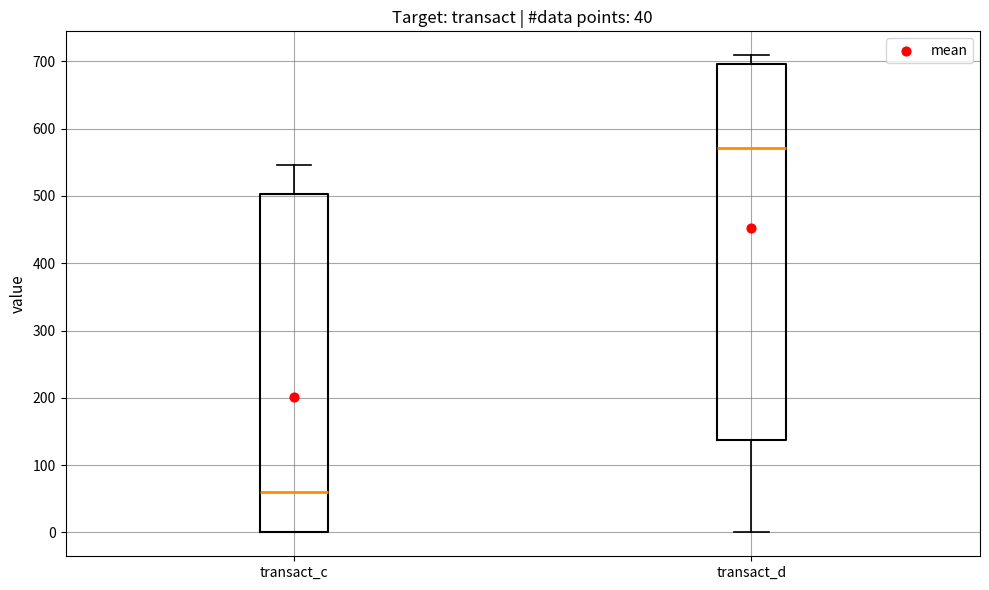

Which box has the lowest median line?

transact_c